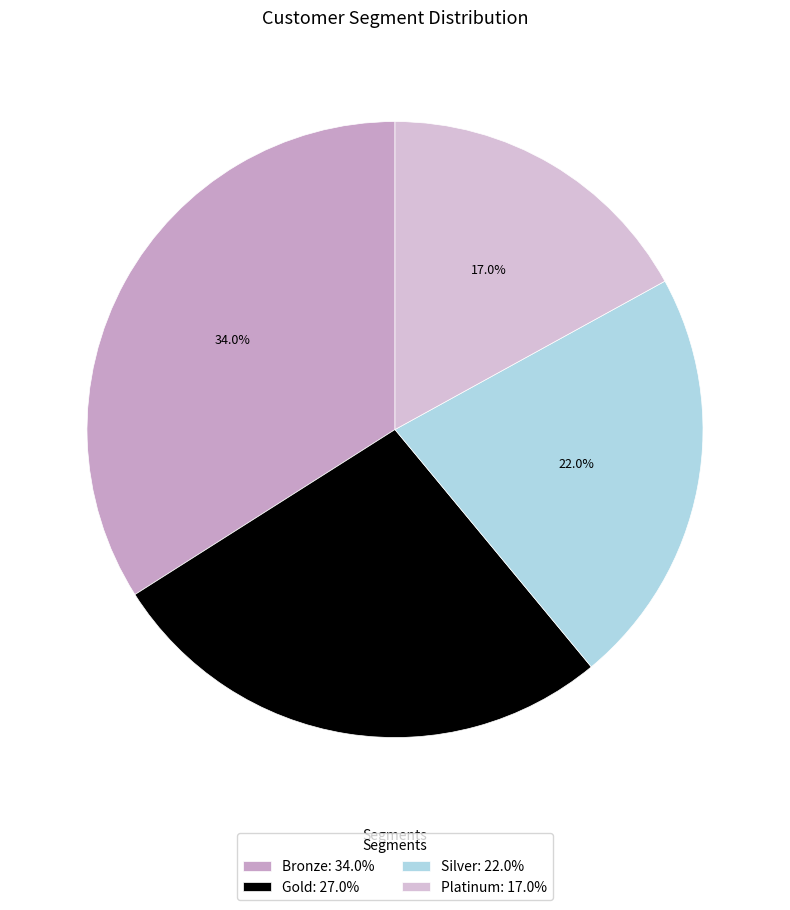

To the nearest percent, what percentage of the pie is Bronze?

34%